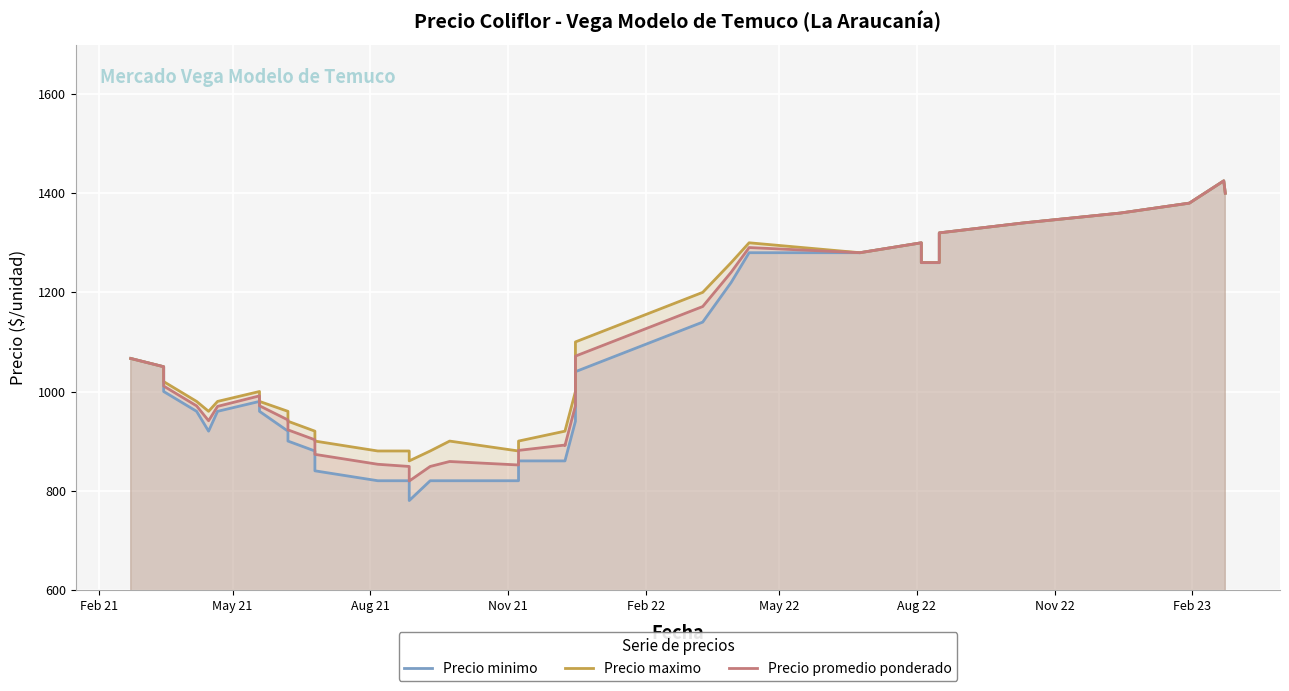

What is the difference between the maximum and minimum values in the Precio minimo series?

645.0